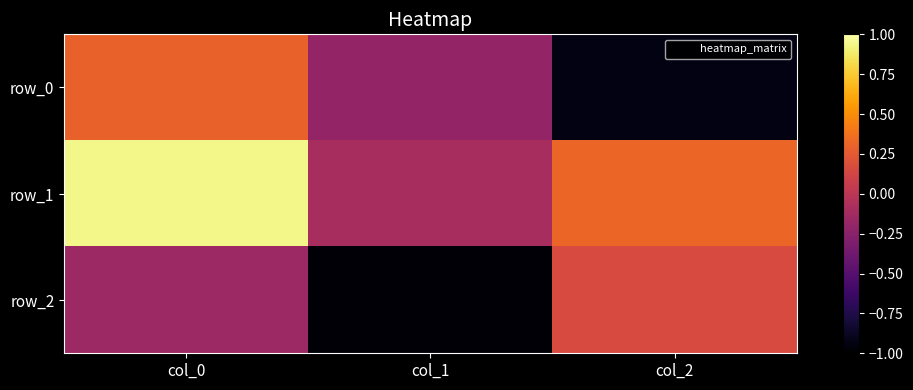

Reading left to right, transcribe all the data shown in this chart.

row_0: 0.3	-0.2	-0.9
row_1: 0.9	-0.1	0.3
row_2: -0.2	-1.0	0.2